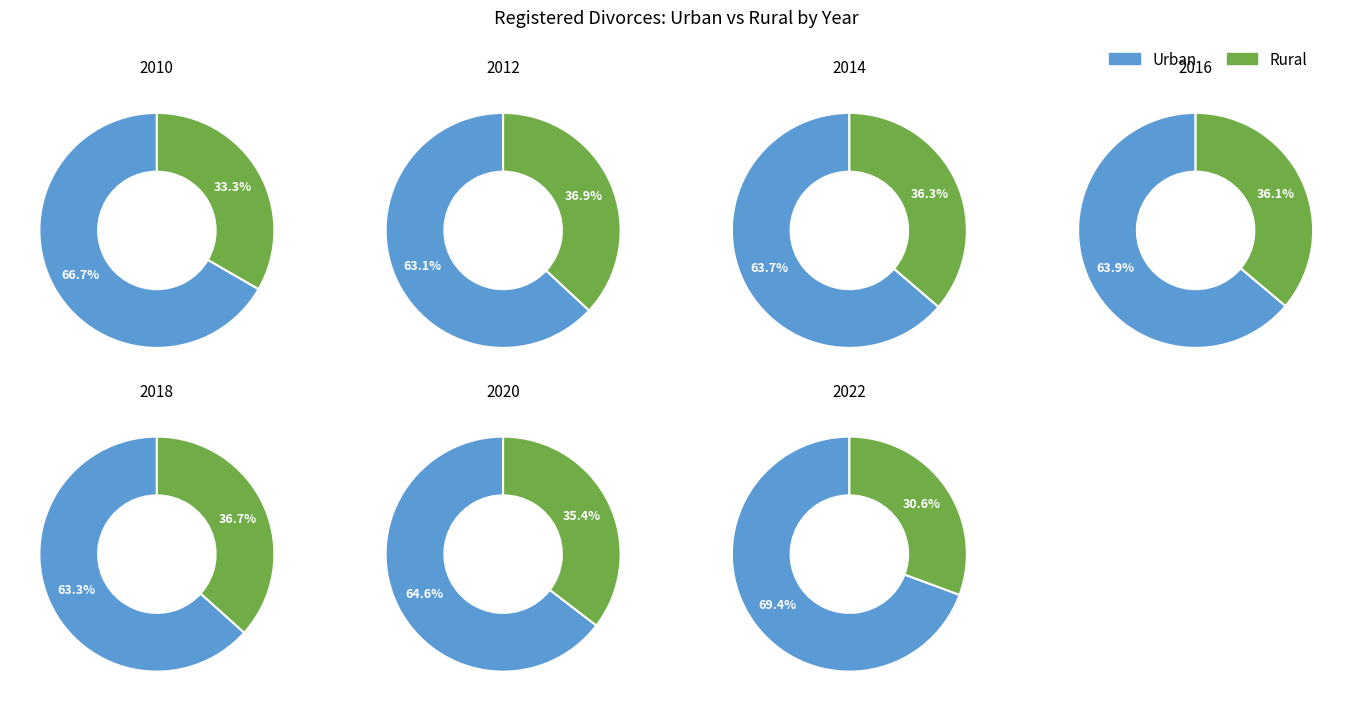

What percentage do 2012 and 2010 together represent?

10.3%